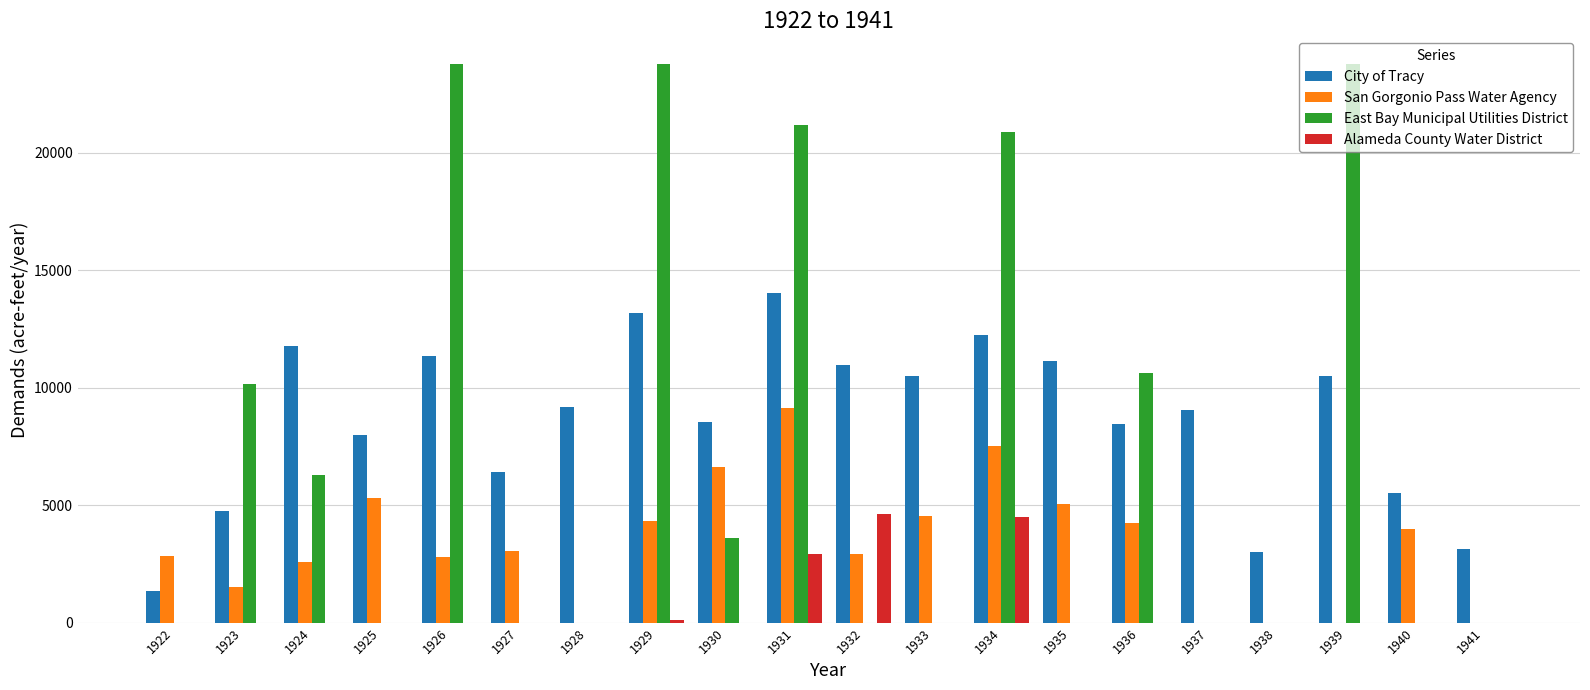

Between 1935 and 1940, which series saw the biggest shift?

City of Tracy